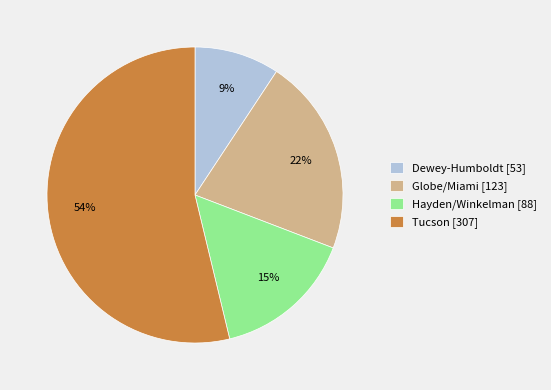

Is there any slice that represents more than half of the pie?

Yes